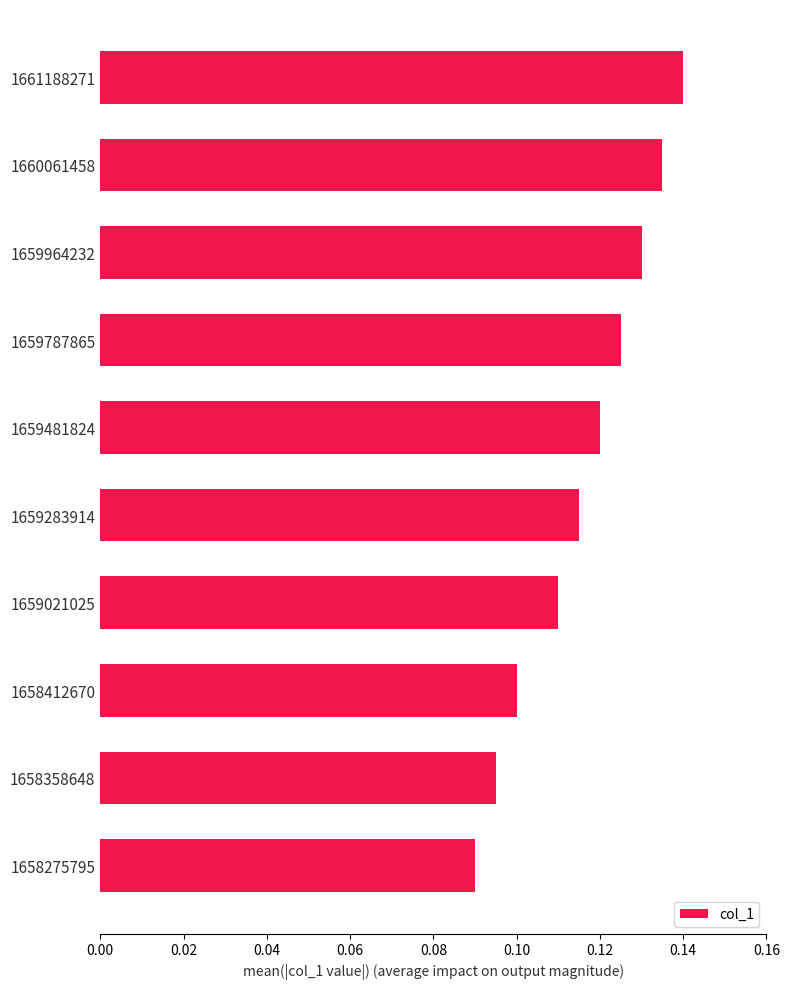

List the labels in order of value, largest first.

1661188271, 1660061458, 1659964232, 1659787865, 1659481824, 1659283914, 1659021025, 1658412670, 1658358648, 1658275795